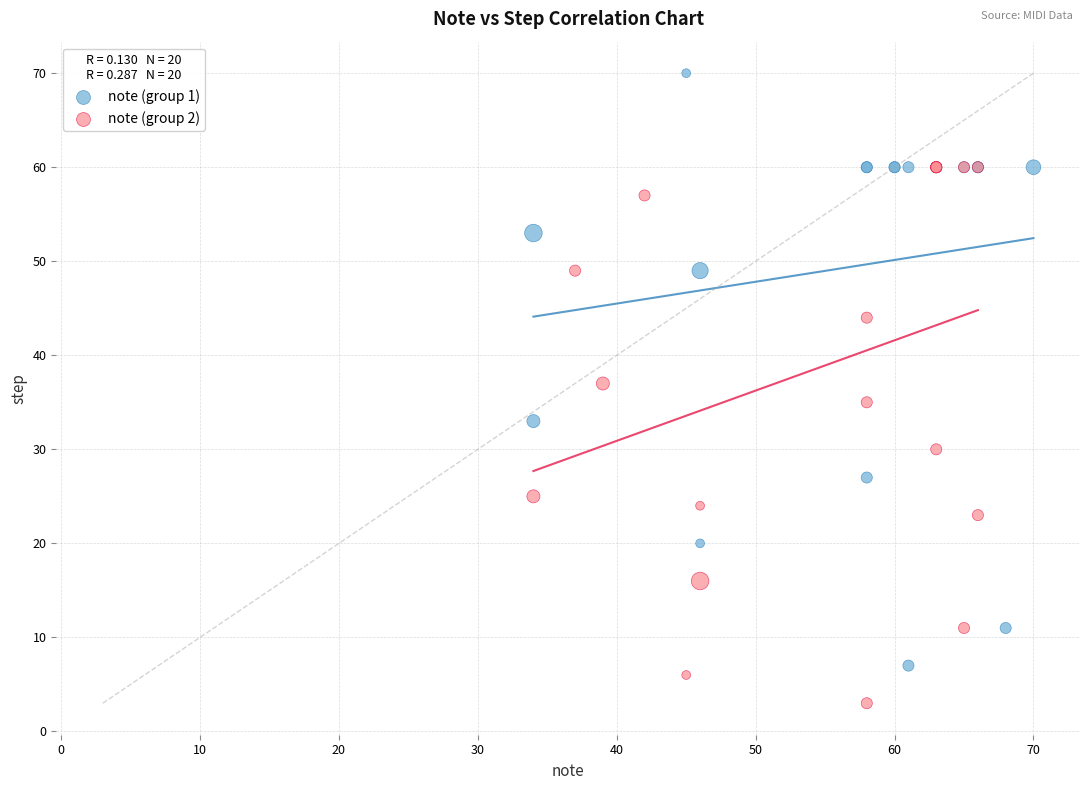

Which series has the widest spread of Y values?

note (group 1)